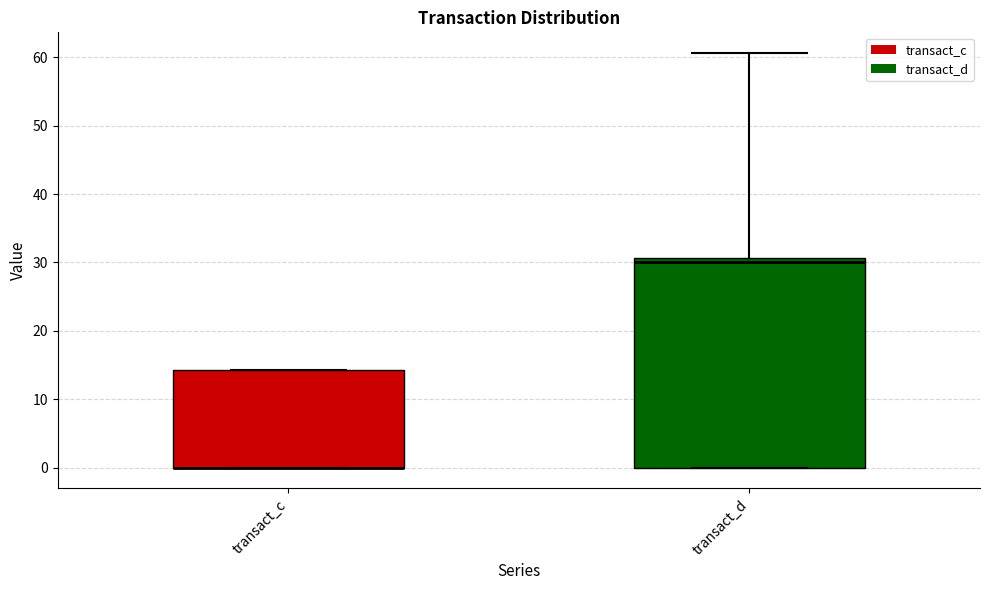

Reading left to right, transcribe this box plot: for each box, give where its median line is, the range the box spans, and where its two whiskers end, as read against the y-axis. The values are not printed on the chart, so give them approximately, as read against the axis.

transact_c: median 0 (drawn on the box's lower edge), box 0 to 14, whiskers 0 to 14
transact_d: median 30, box 0 to 31, whiskers 0 to 61